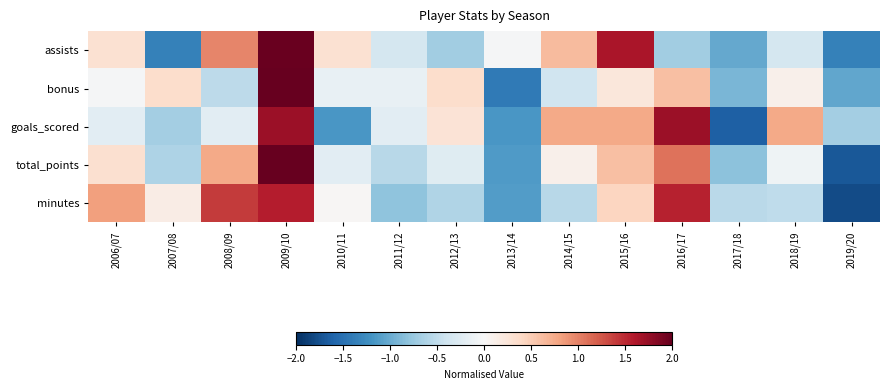

Which has a higher value, 2009/10 or 2016/17?

2009/10